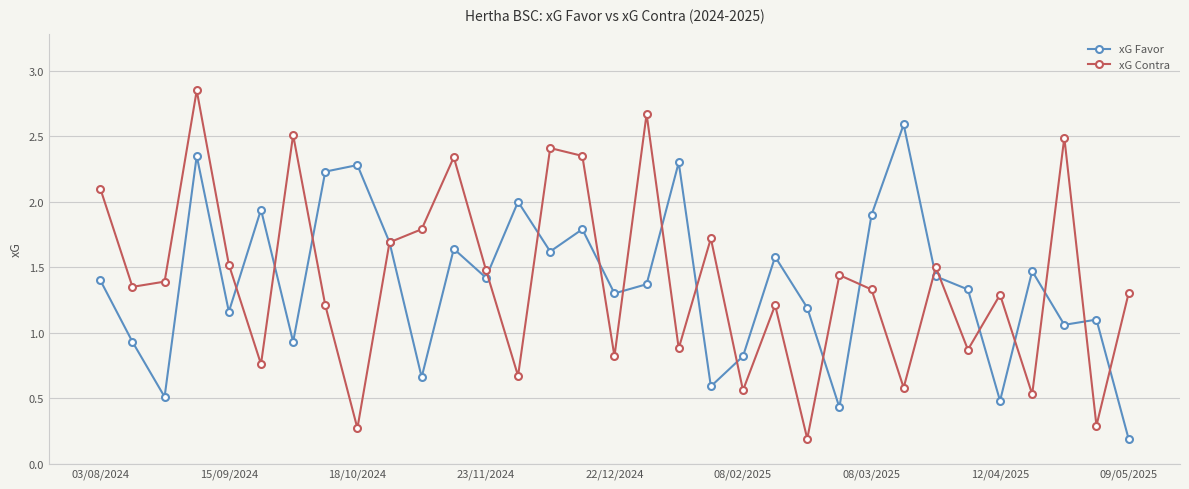

At how many categories does at least one series exceed 0?

33